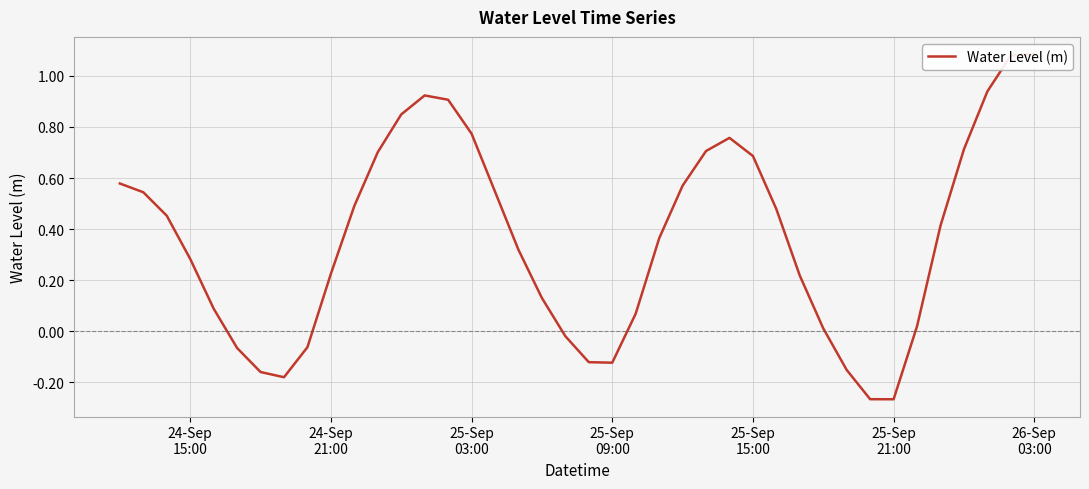

Reading right to left, transcribe all the data shown in this chart.

1.1	1.1	0.9	0.7	0.4	0.0	-0.3	-0.3	-0.2	0.0	0.2	0.5	0.7	0.8	0.7	0.6	0.4	0.1	-0.1	-0.1	-0.0	0.1	0.3	0.5	0.8	0.9	0.9	0.8	0.7	0.5	0.2	-0.1	-0.2	-0.2	-0.1	0.1	0.3	0.5	0.5	0.6